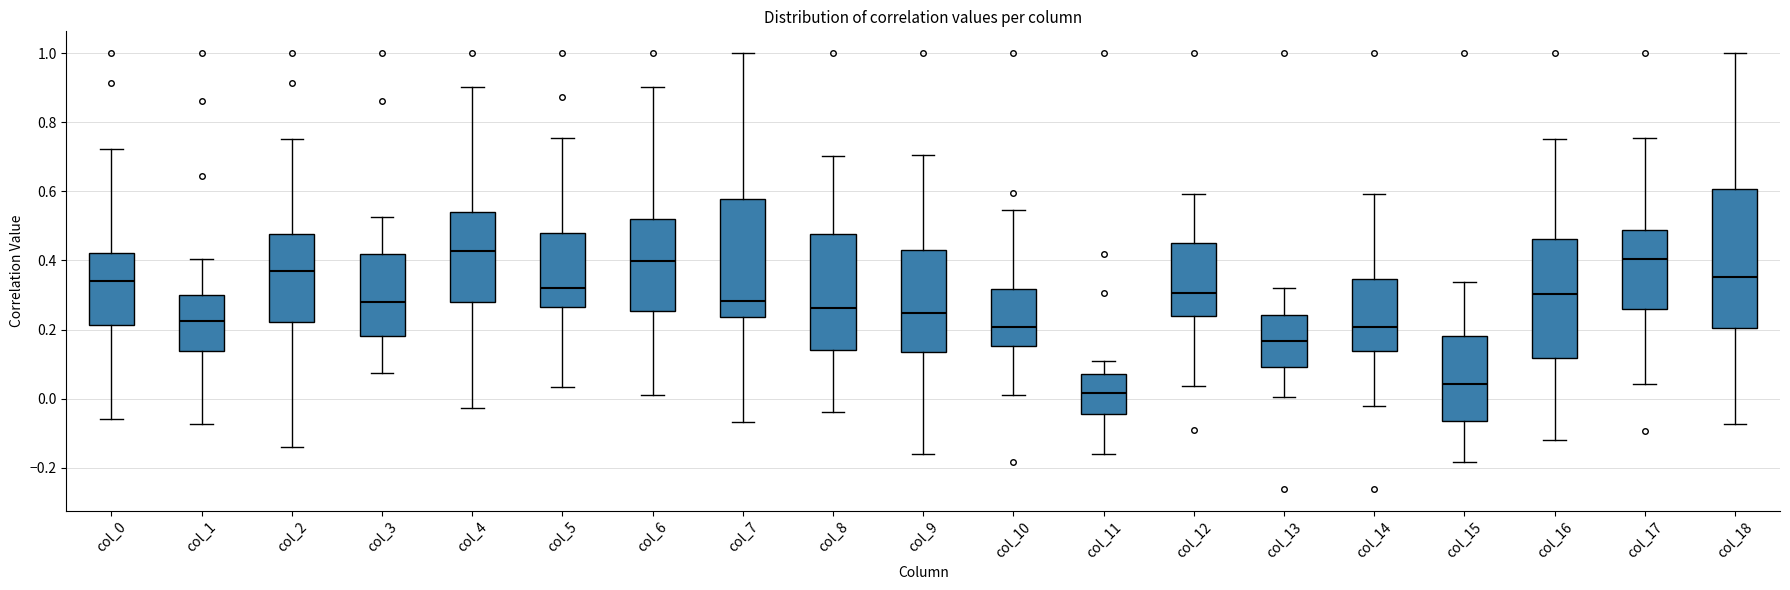

Which box has the highest median line?

col_4